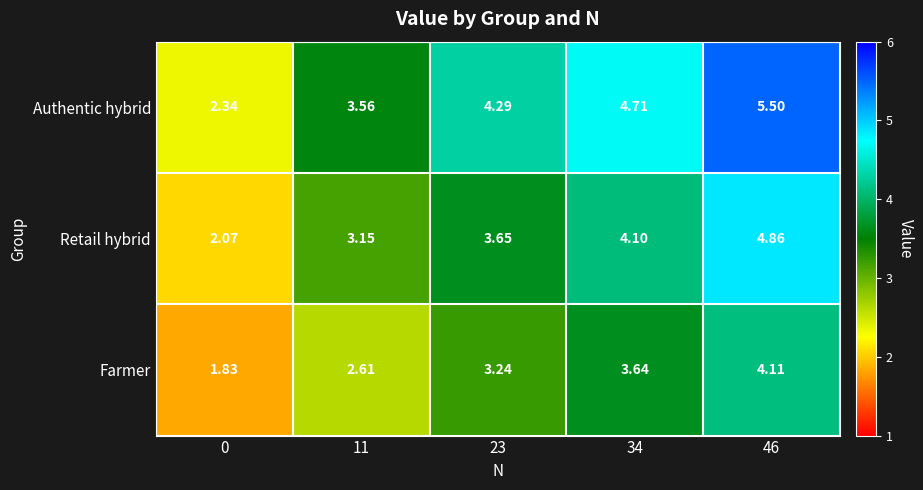

Is the value of Authentic hybrid at 23 greater than the value of Retail hybrid at 34?

Yes